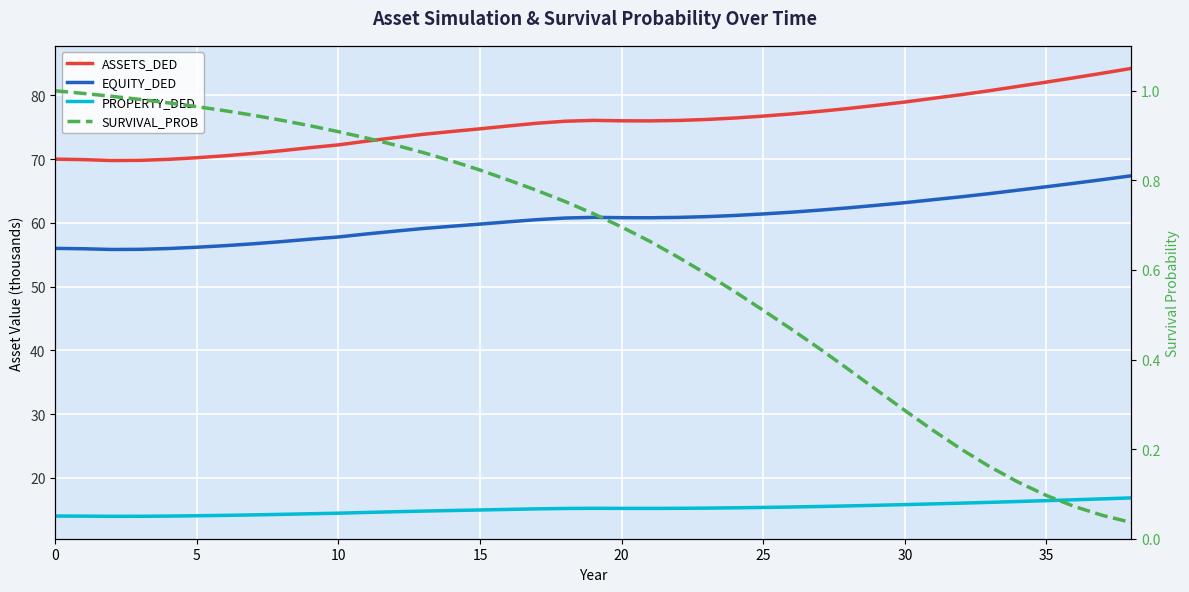

What are all the series names shown in the legend?

ASSETS_DED, EQUITY_DED, PROPERTY_DED, SURVIVAL_PROB